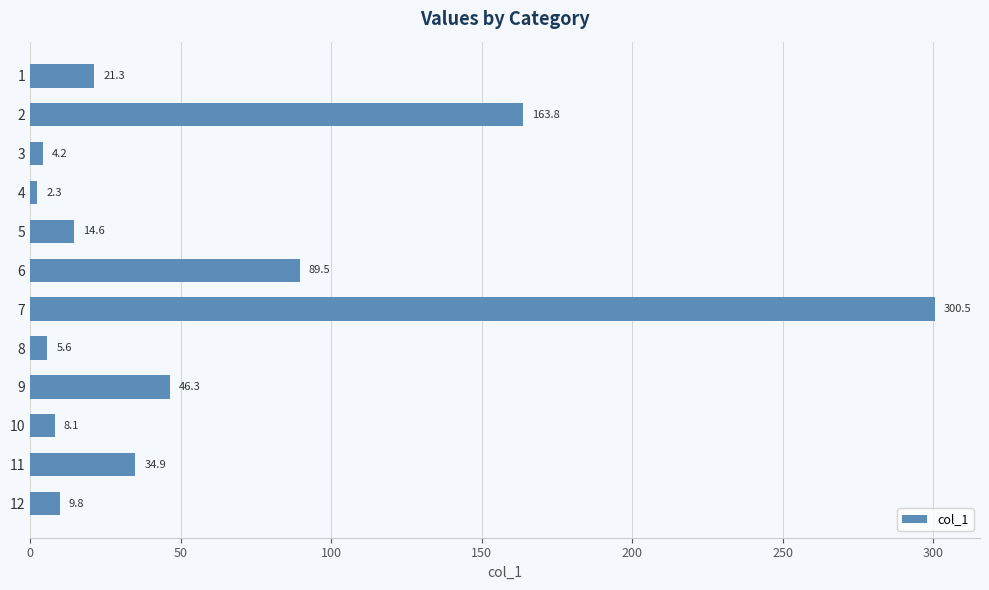

What is the value of the 3rd bar from the top?

4.2